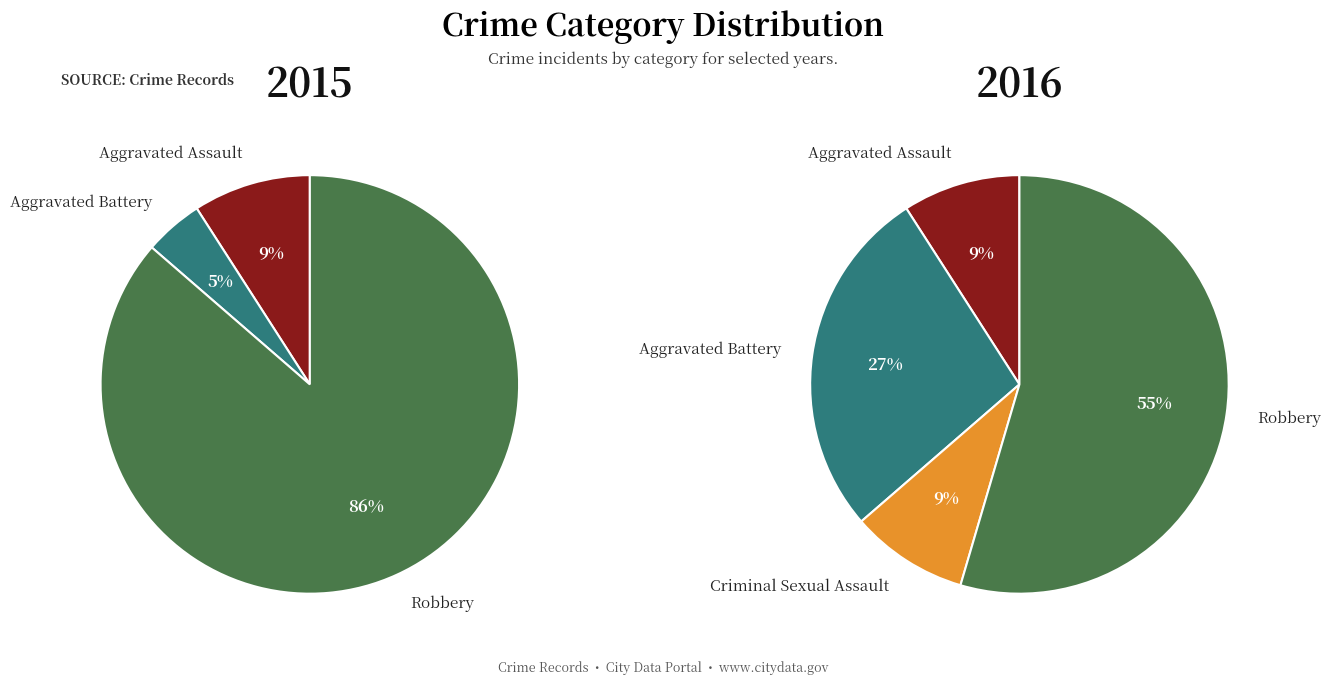

Which series has the largest range (max minus min)?

2015